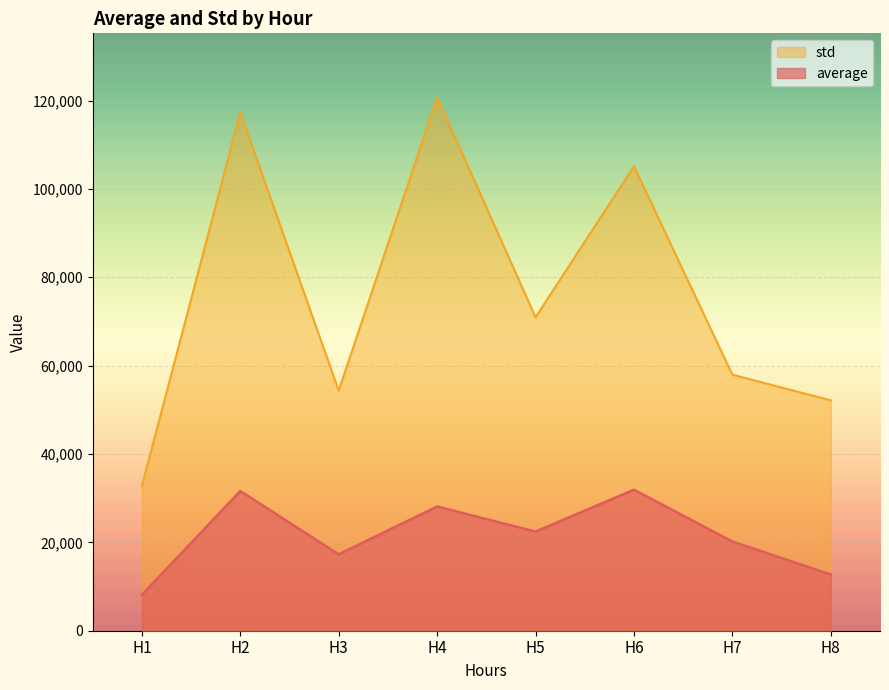

What is the sum of all std values?

611248.6